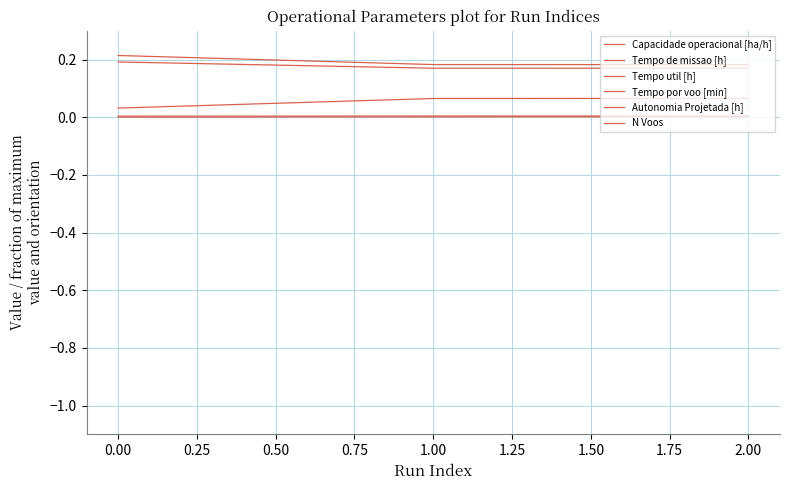

Is this an area chart (filled region under the line)?

No